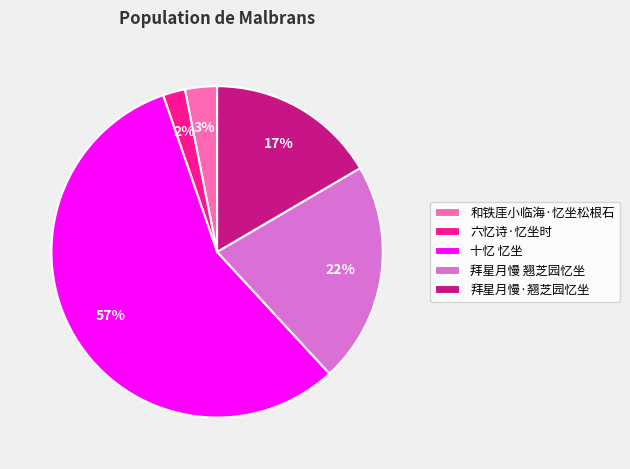

Is the sum of 拜星月慢 翘芝园忆坐 and 六忆诗·忆坐时 greater than half?

No